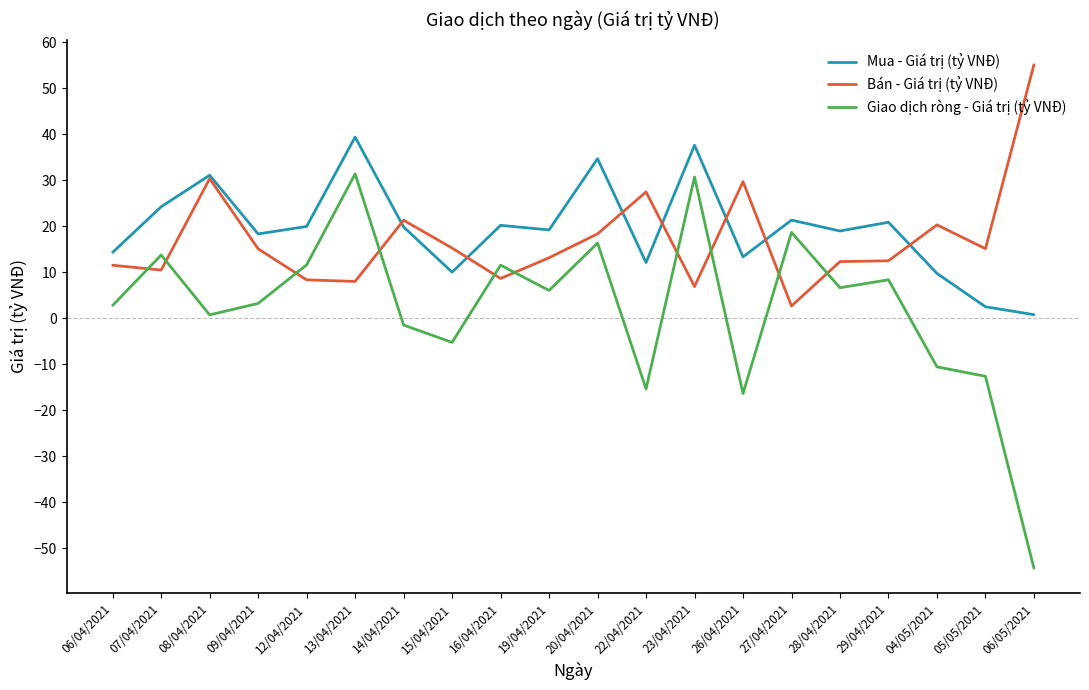

In Mua - Giá trị (tỷ VNĐ), how many points are lower than both neighbors (excluding endpoints)?

6